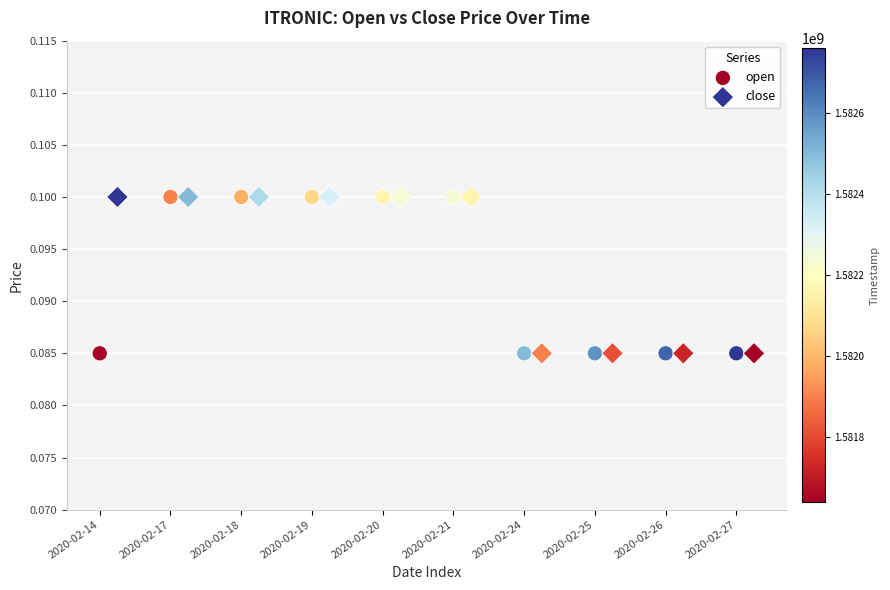

What are all the series names shown in the legend?

open, close